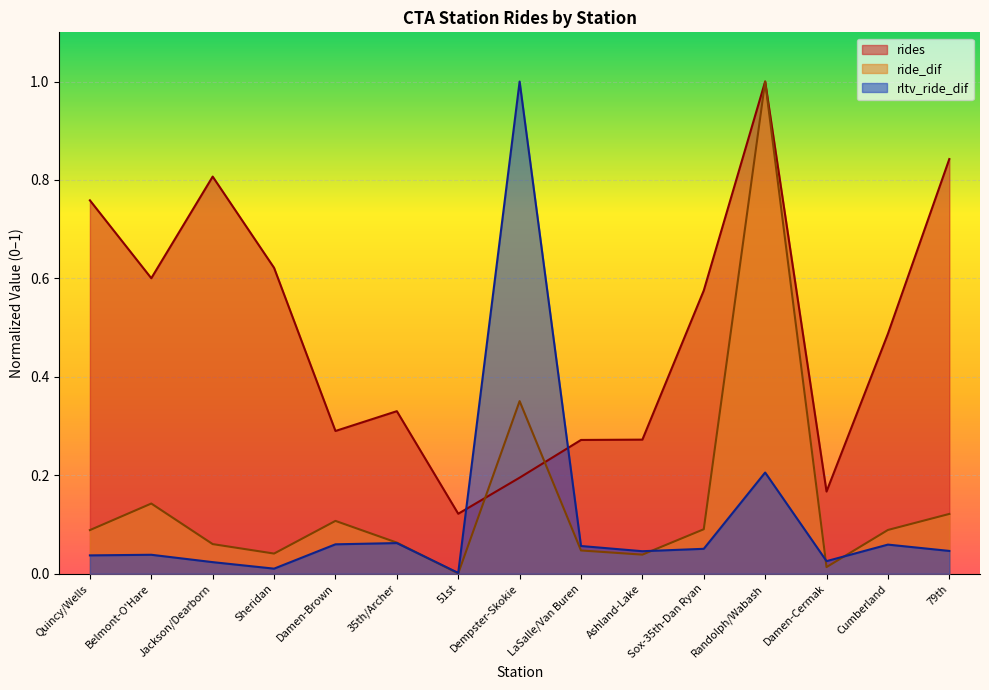

What are all the series names shown in the legend?

rides, ride_dif, rltv_ride_dif